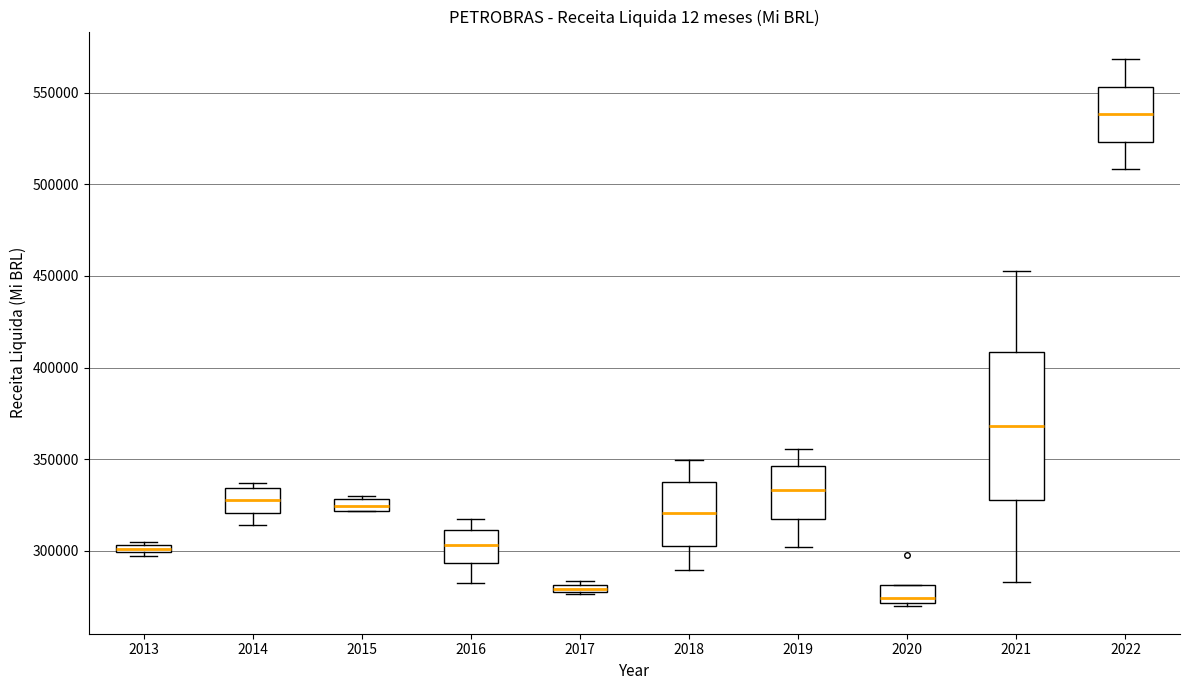

Comparing the boxes themselves (not the whiskers), which one is the tallest?

2021